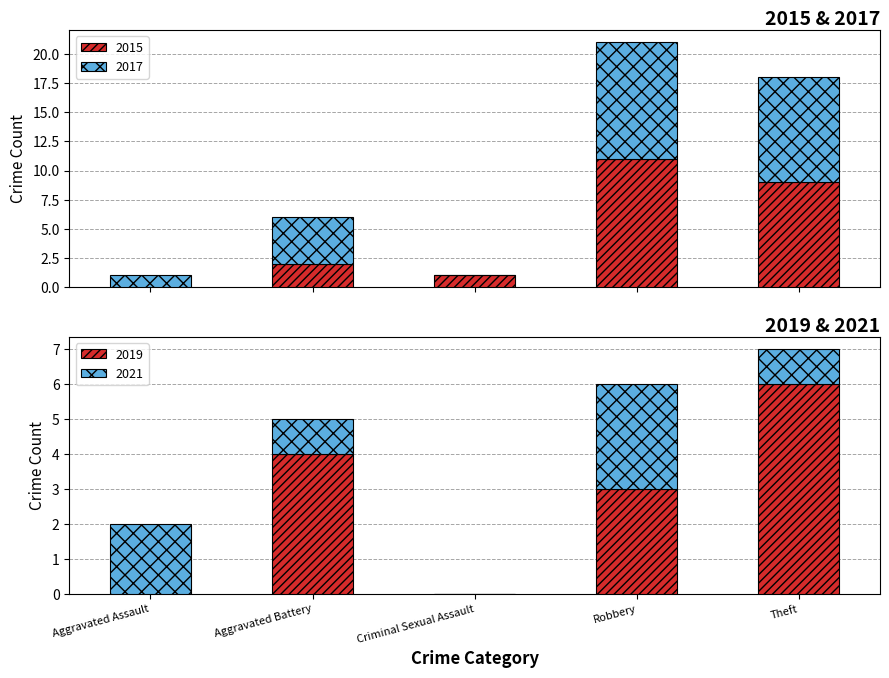

What is the greatest value displayed?

11